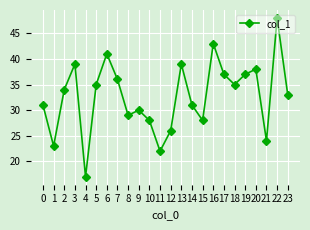

Which label corresponds to the smallest value in the chart?

4